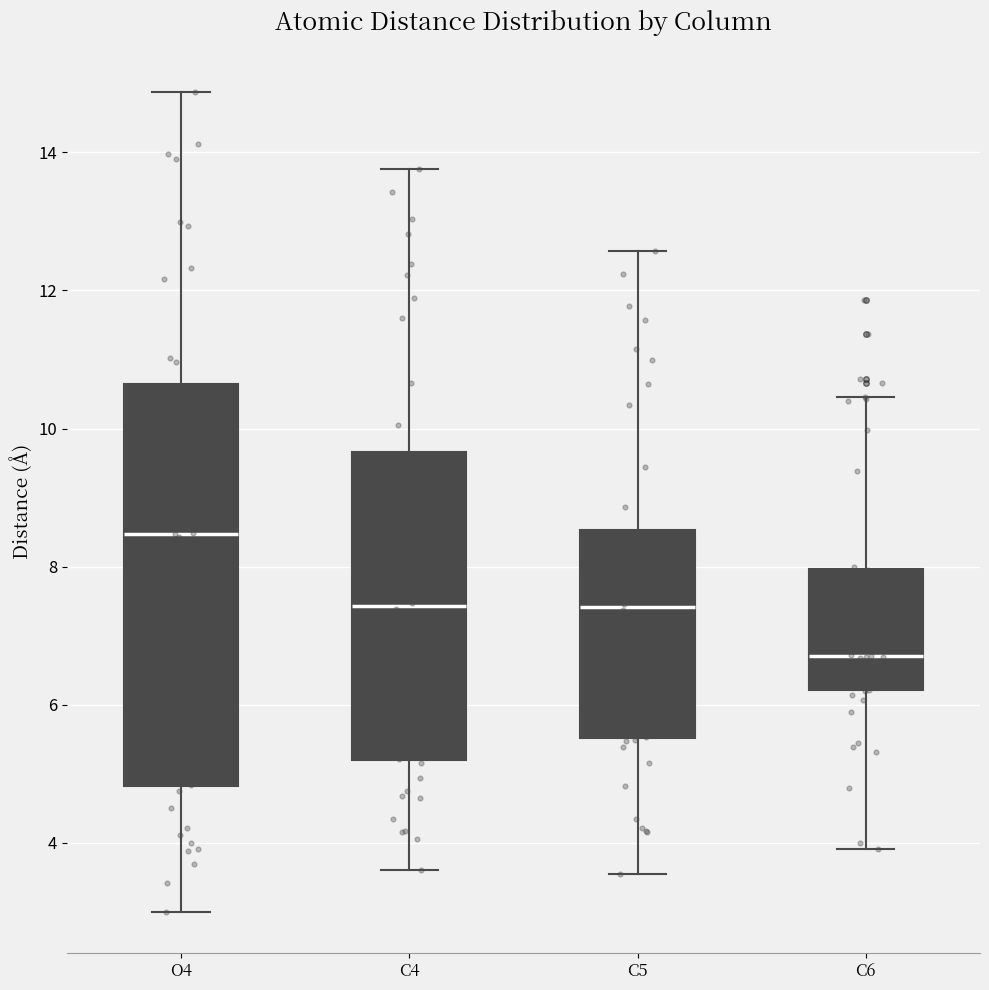

Comparing the boxes themselves (not the whiskers), which one is the tallest?

O4